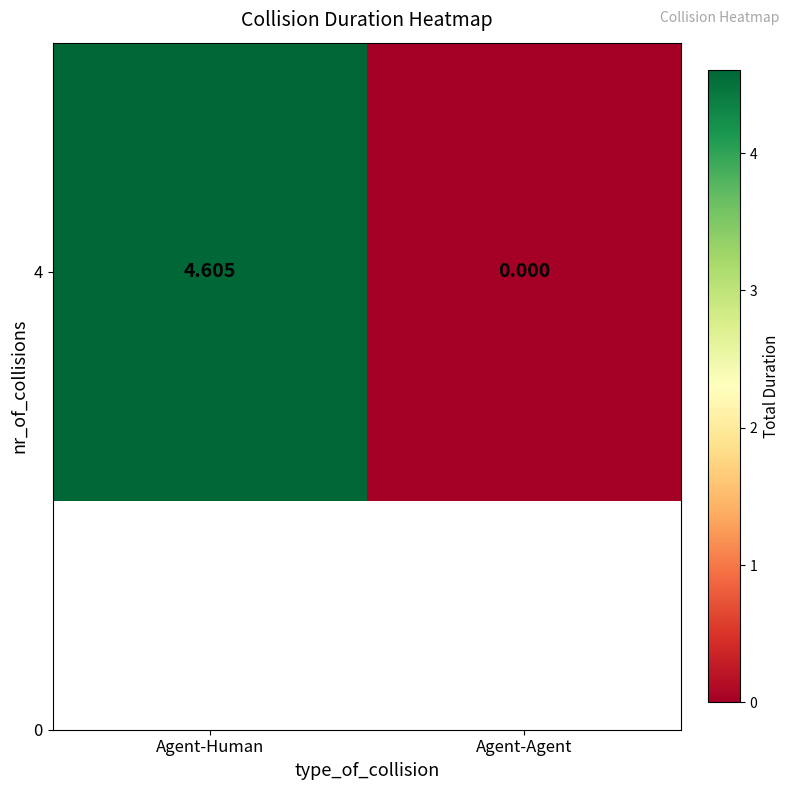

Between Agent-Human and Agent-Agent, which is larger?

Agent-Human